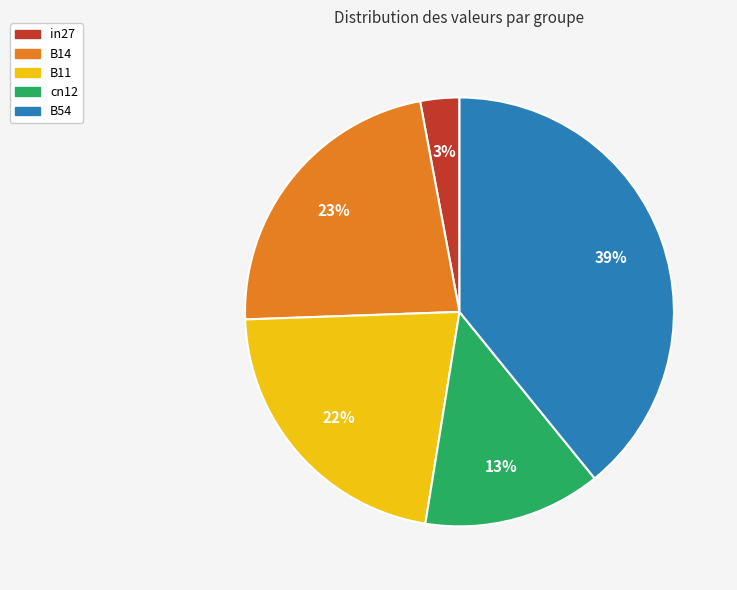

Rank the categories by value from highest to lowest.

B54, B14, B11, cn12, in27